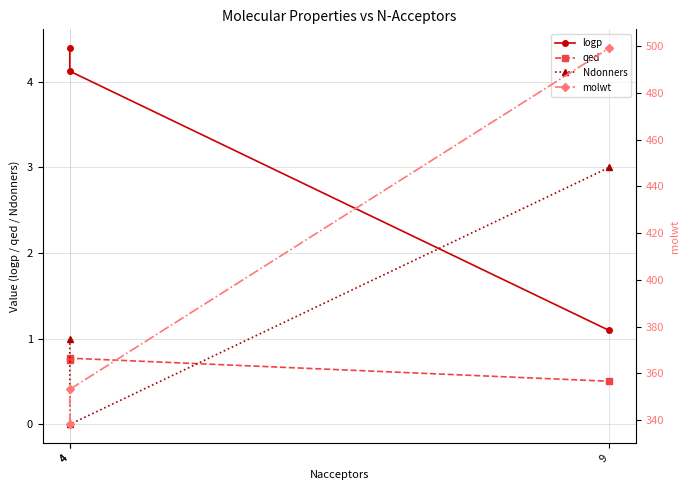

At 9, list the series in order from largest to smallest.

molwt, Ndonners, logp, qed